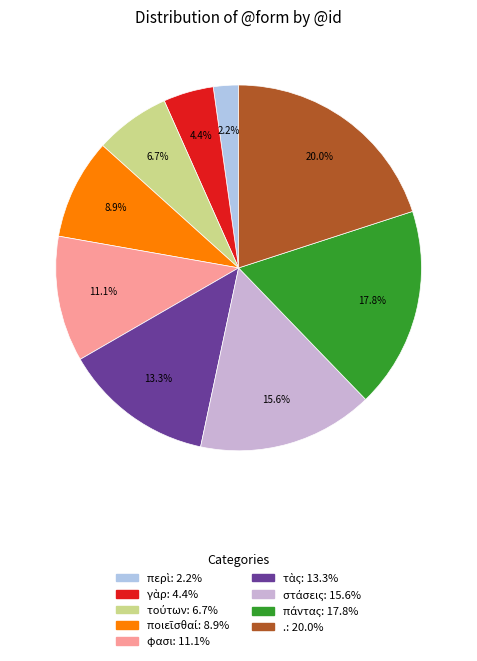

How many segments does this pie chart have?

9